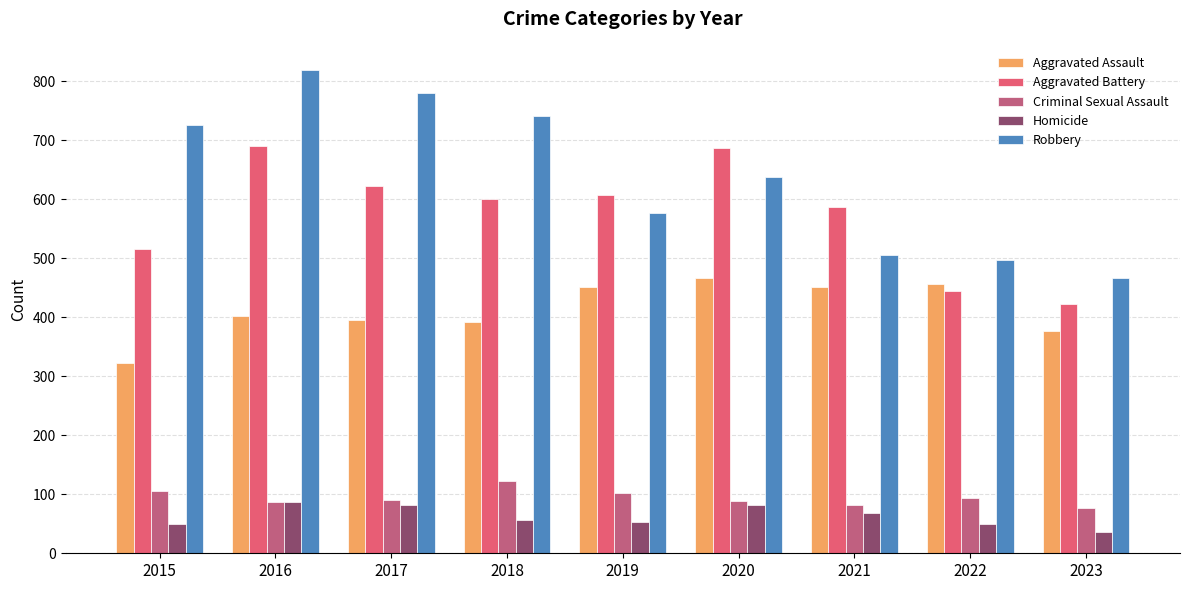

What value does the Aggravated Battery series have at 2016?

691